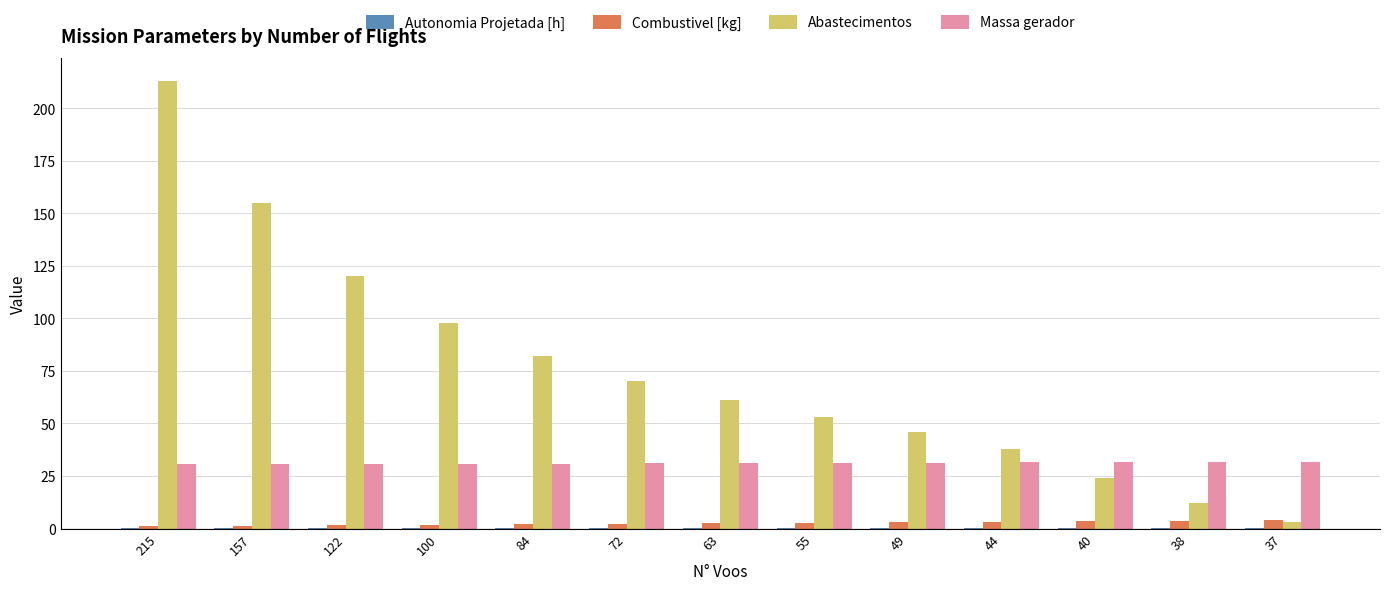

Read the Massa gerador value at 40.

31.6